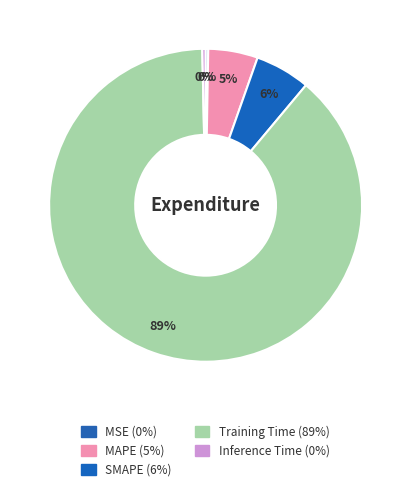

To the nearest percent, what is the average slice percentage?

20%